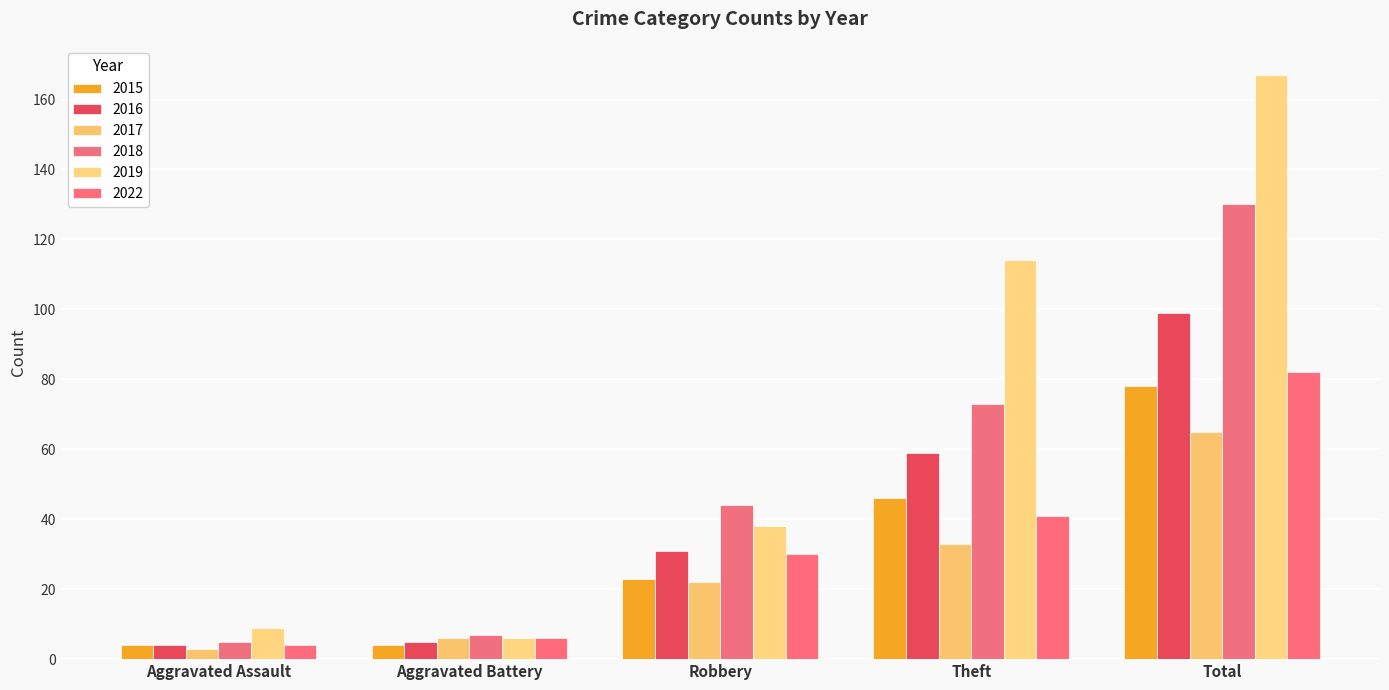

What is the label of the 3rd bar from the right?

Robbery